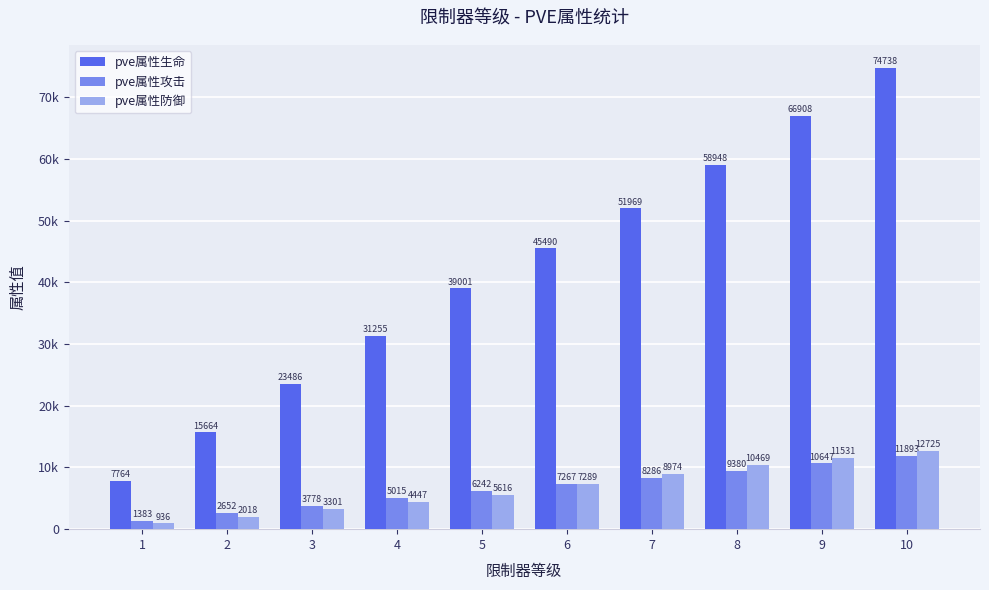

Between 2 and 6, which series saw the biggest shift?

pve属性生命